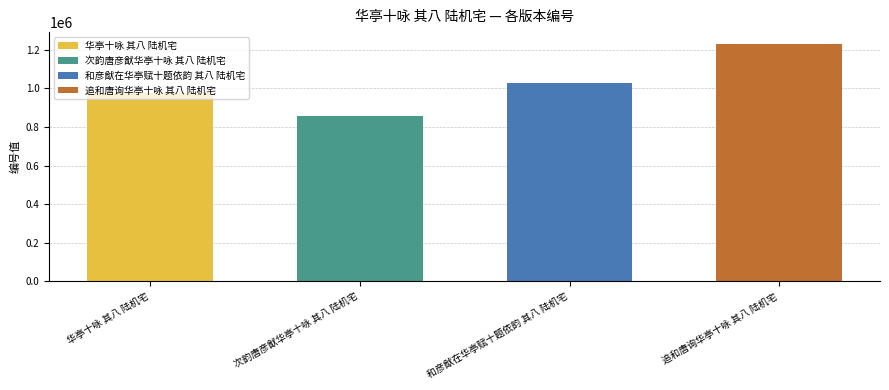

List the labels in order of value, smallest first.

次韵唐彦猷华亭十咏 其八 陆机宅, 华亭十咏 其八 陆机宅, 和彦猷在华亭赋十题依韵 其八 陆机宅, 追和唐询华亭十咏 其八 陆机宅